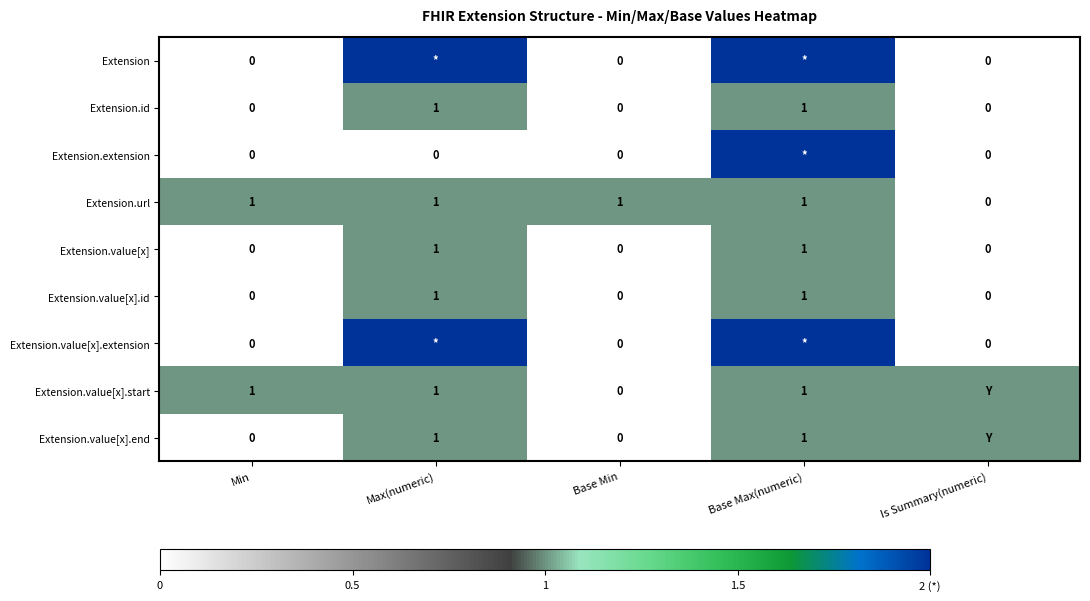

True or false: Extension.value[x] has a value of 1 at Base Max(numeric).

True